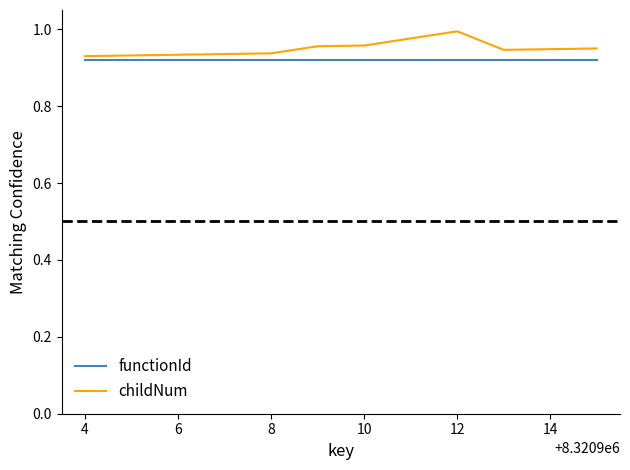

List the series in order of their peak value, highest first.

childNum, functionId